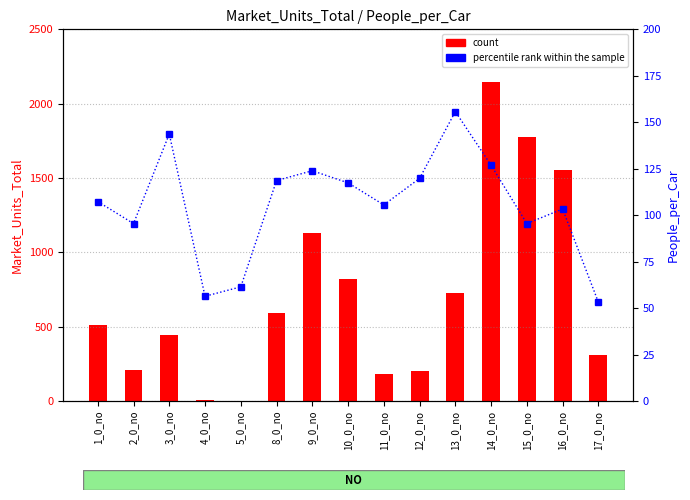

What is the average value of the percentile rank within the sample series?

105.6